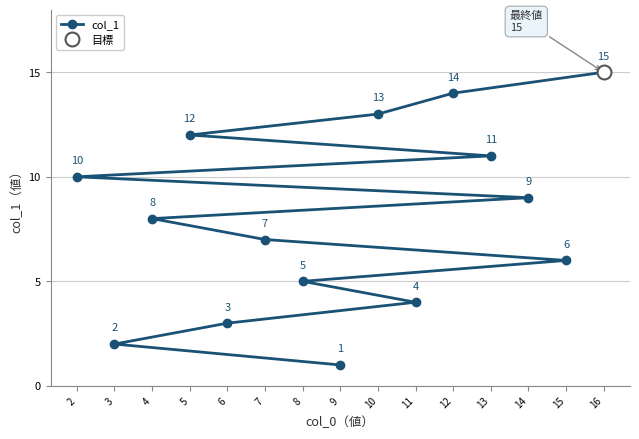

What is the highest value of the col_1 series?

15